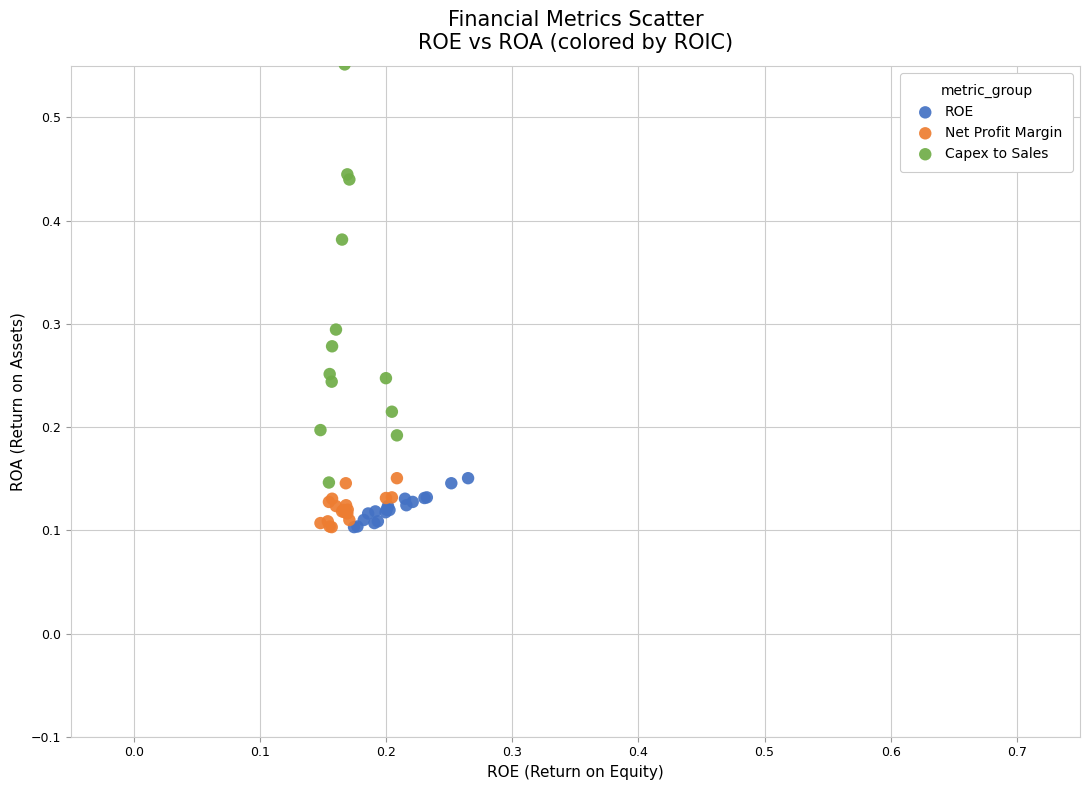

What are all the series names shown in the legend?

ROE, Net Profit Margin, Capex to Sales